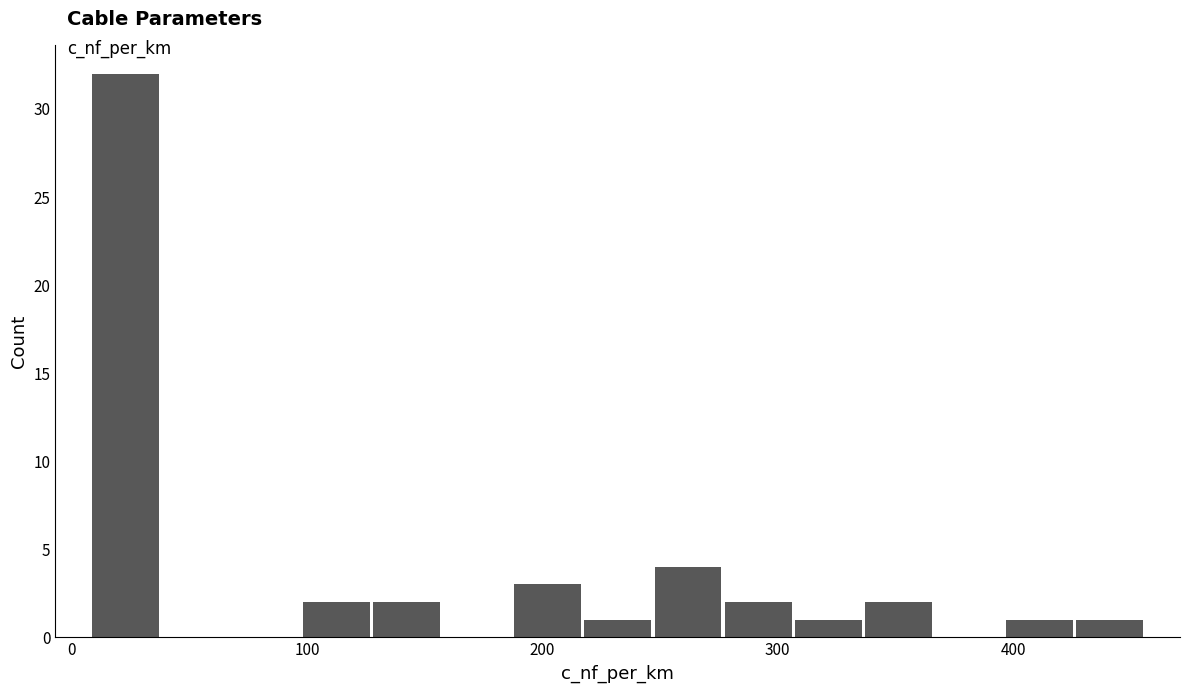

Read against the x-axis, roughly where is the centre of the tallest bar?

20